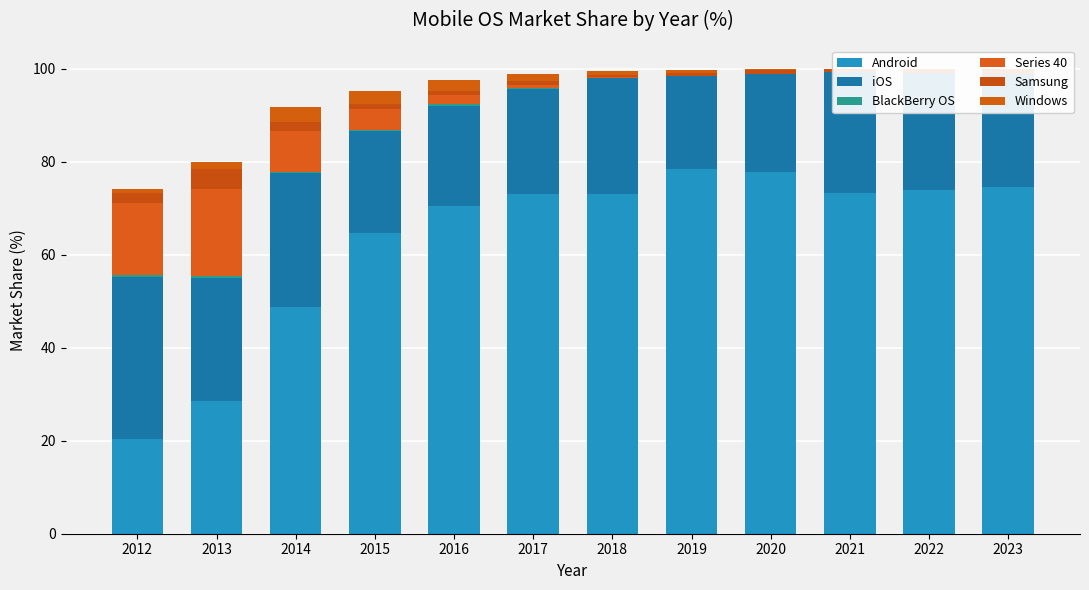

What is the highest value of the Android series?

78.4